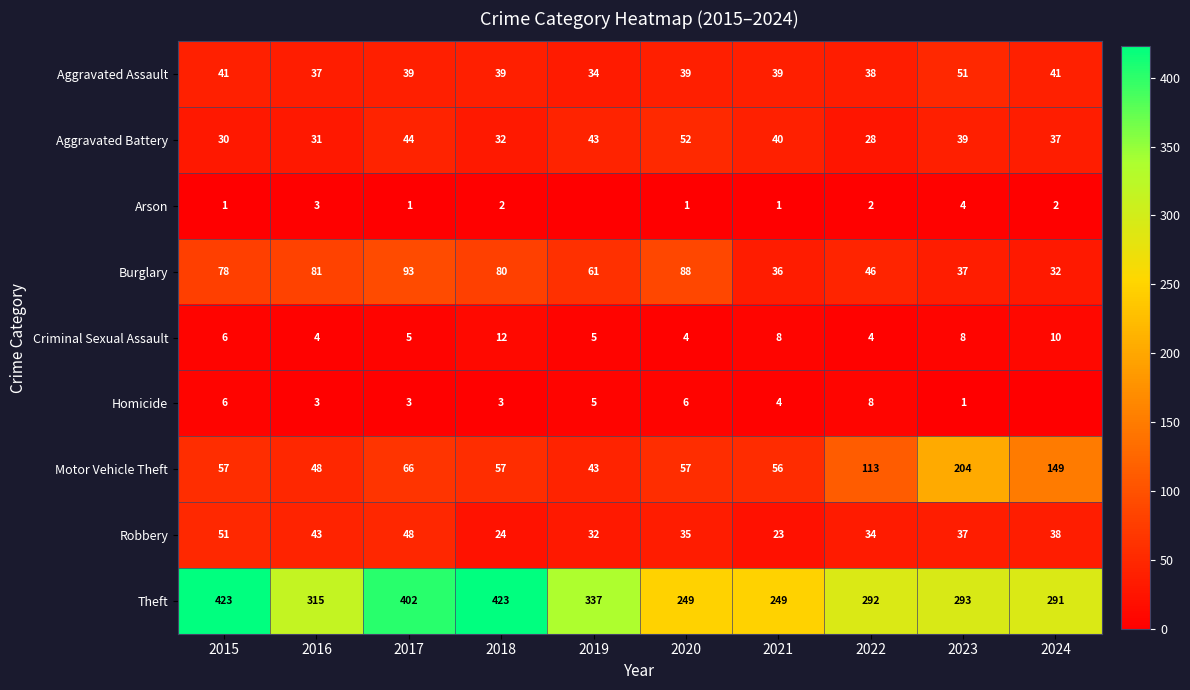

Where is Robbery nearest to the value 37?

2023